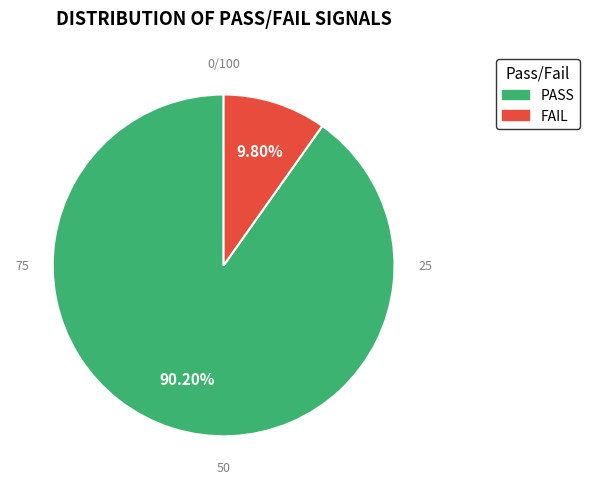

Which category accounts for the majority?

PASS